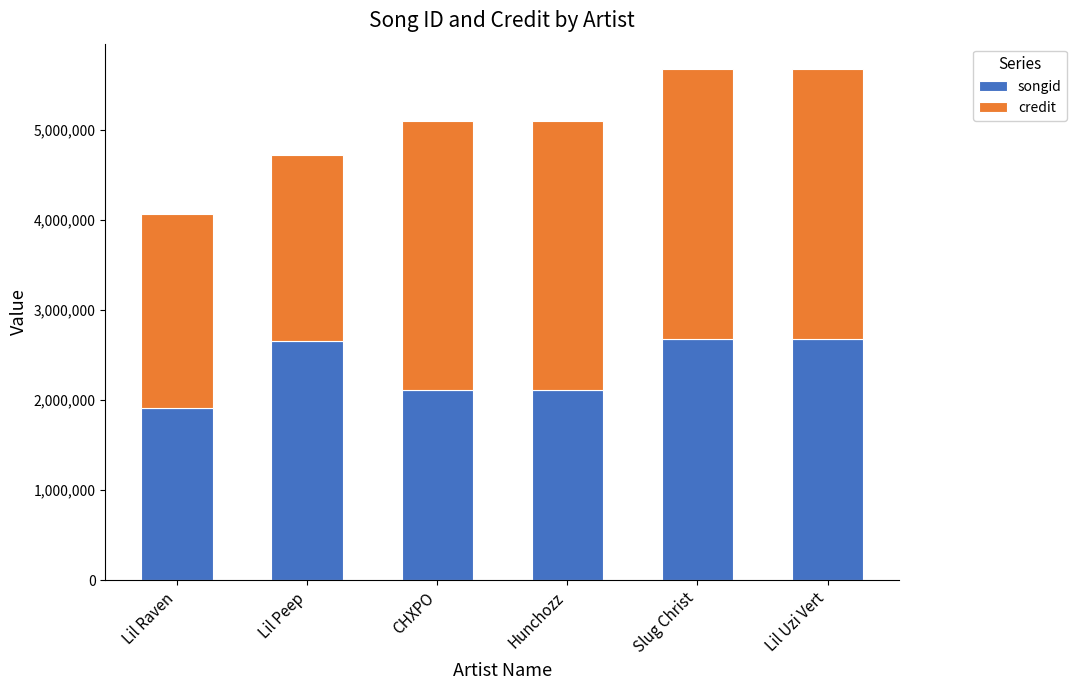

The songid series shows 2675494 at Slug Christ. True or false?

True